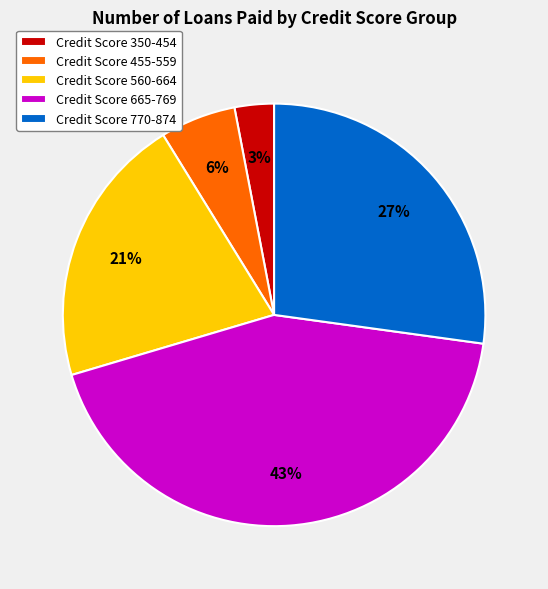

To the nearest percent, what percentage of the pie is Credit Score 455-559?

6%